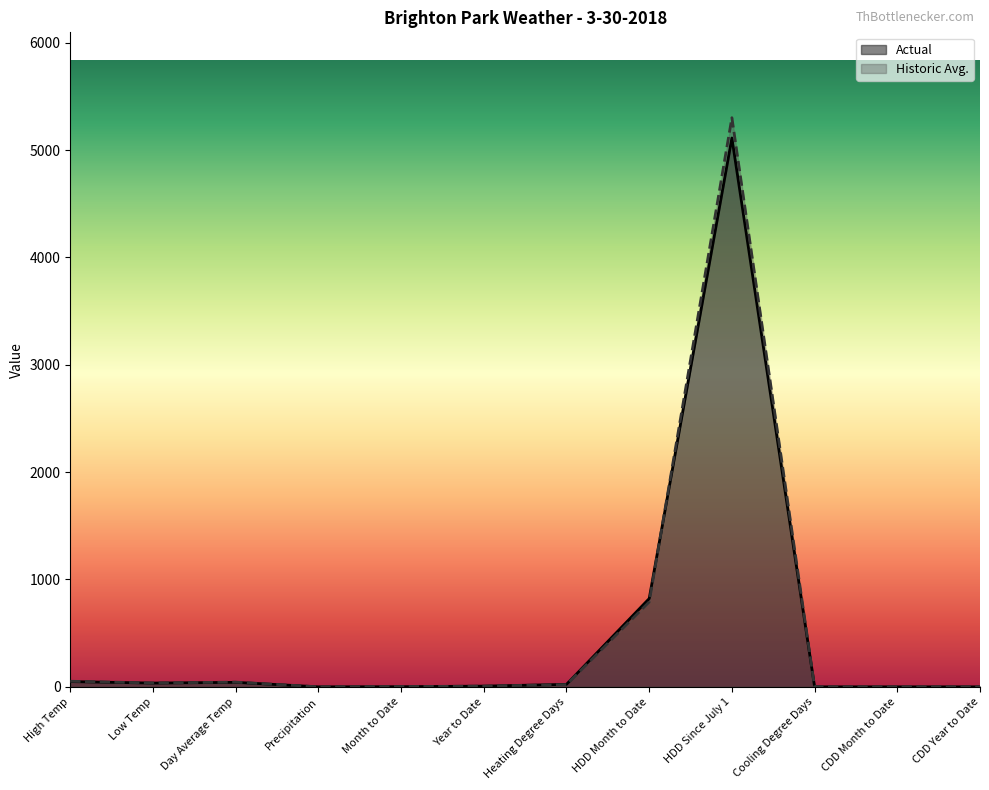

Rank the series at High Temp from highest to lowest value.

Historic Avg., Actual